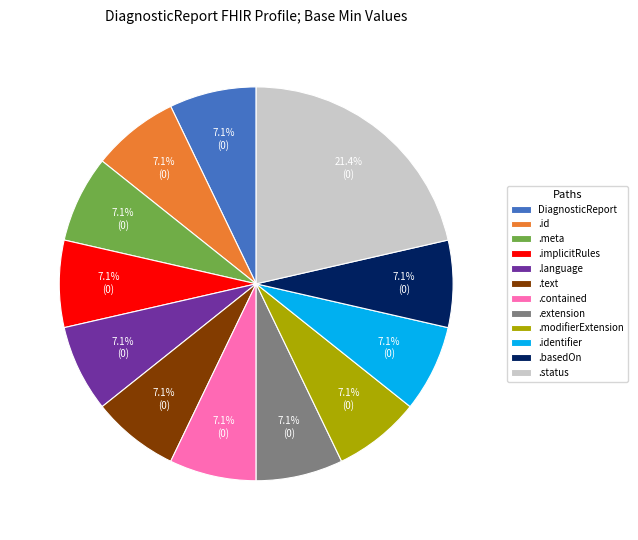

What is the largest slice in the pie chart?

.status